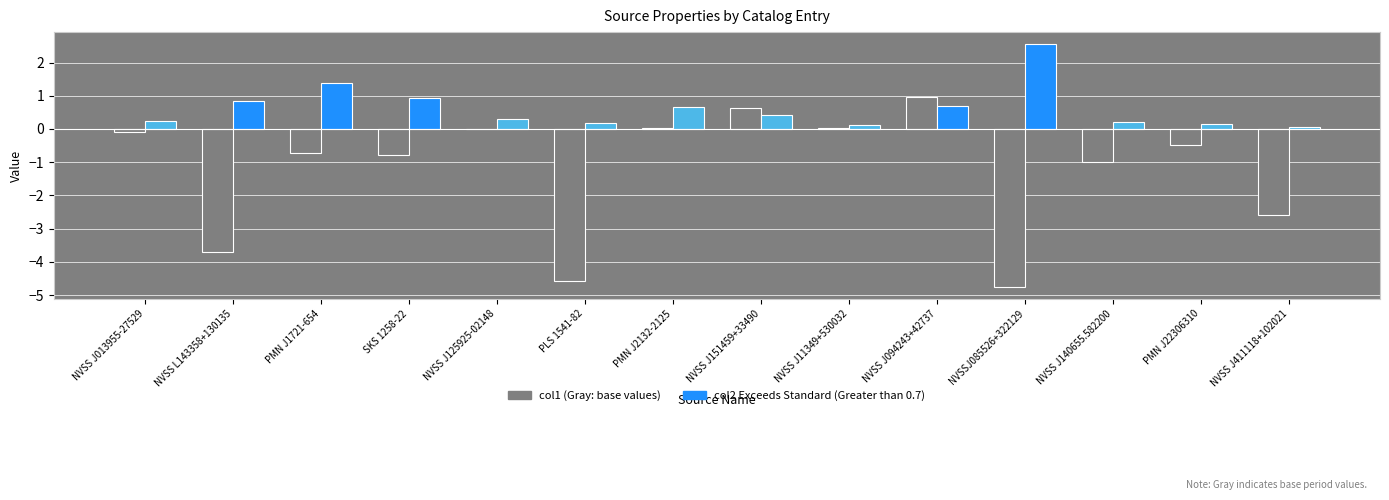

Does the chart contain stacked bars?

No